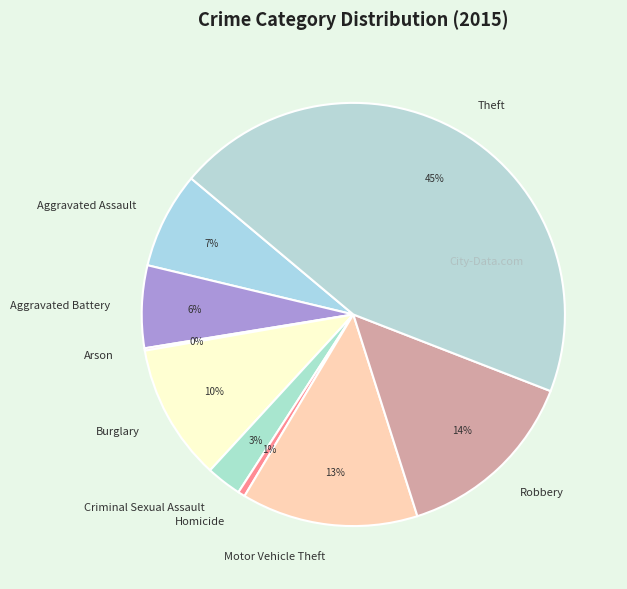

True or false: Theft accounts for 45% of the total.

True